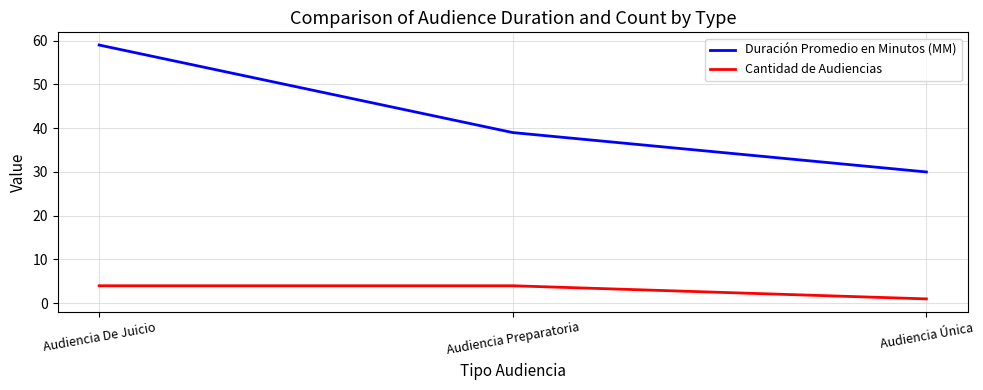

At which label does Duración Promedio en Minutos (MM) first exceed 39?

Audiencia De Juicio